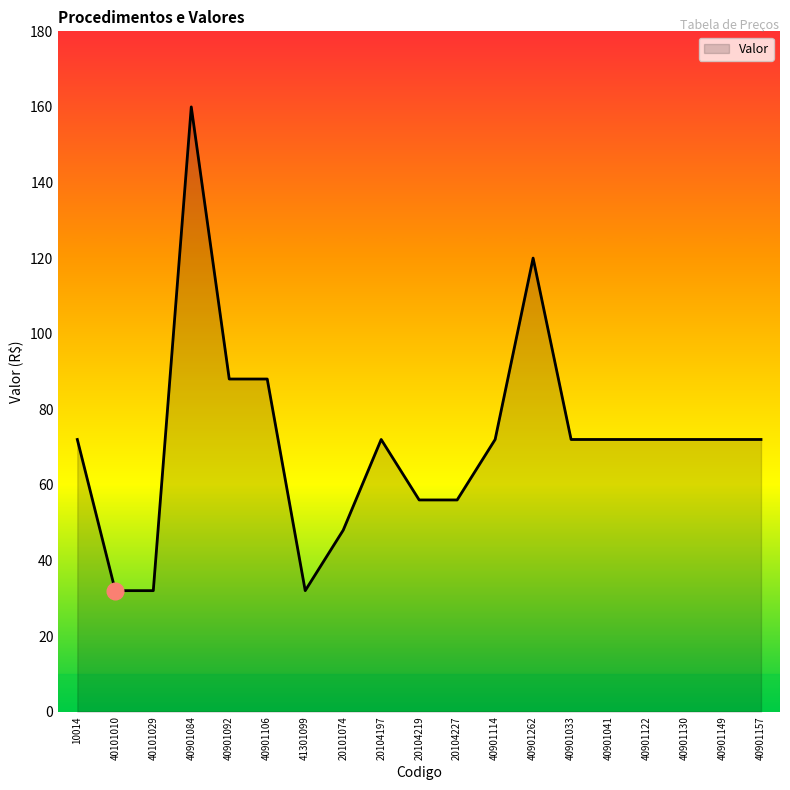

What position from the right is 20104197?

11